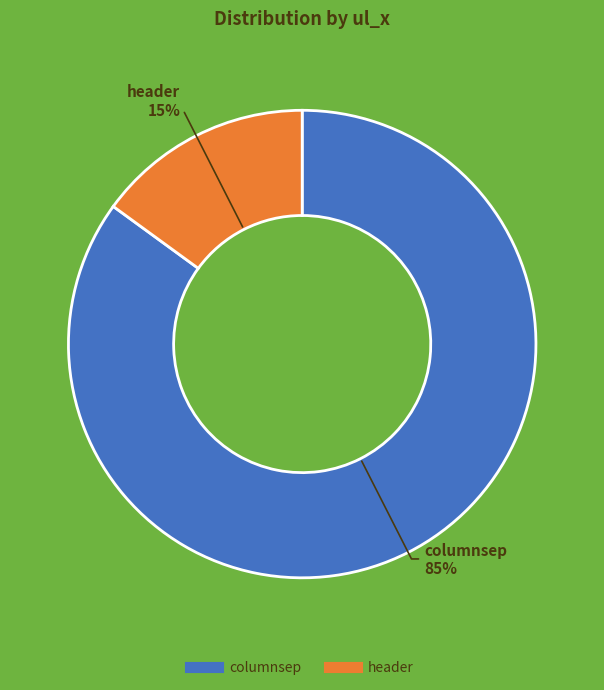

Between columnsep and header, which is larger?

columnsep